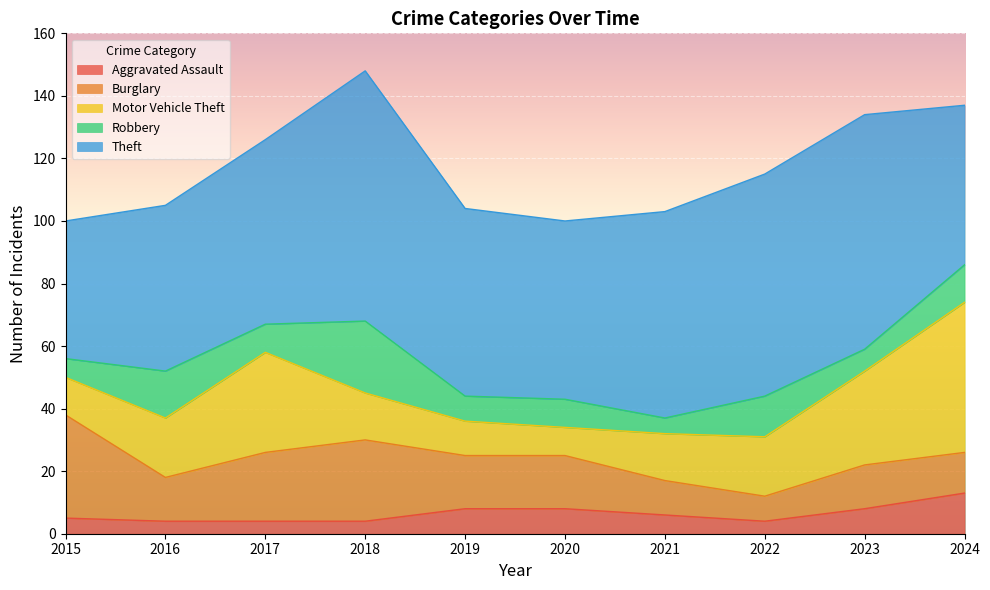

Reading left to right, extract all data points from this chart.

Aggravated Assault: 2015=5	2016=4	2017=4	2018=4	2019=8	2020=8	2021=6	2022=4	2023=8	2024=13
Burglary: 2015=33	2016=14	2017=22	2018=26	2019=17	2020=17	2021=11	2022=8	2023=14	2024=13
Motor Vehicle Theft: 2015=12	2016=19	2017=32	2018=15	2019=11	2020=9	2021=15	2022=19	2023=30	2024=48
Robbery: 2015=6	2016=15	2017=9	2018=23	2019=8	2020=9	2021=5	2022=13	2023=7	2024=12
Theft: 2015=44	2016=53	2017=59	2018=80	2019=60	2020=57	2021=66	2022=71	2023=75	2024=51